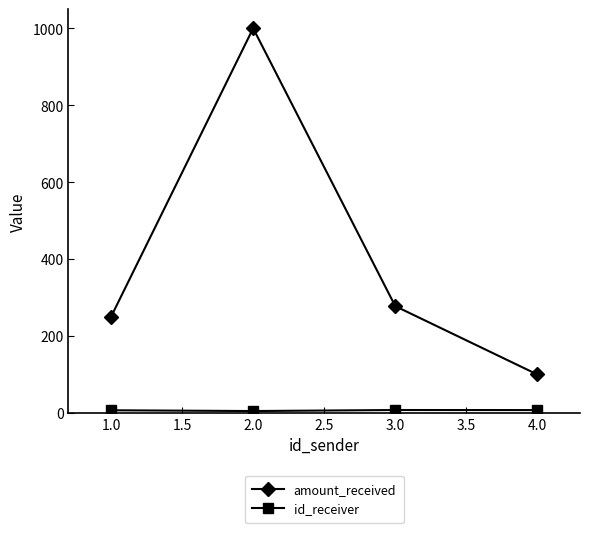

What is the label of the 2nd point from the left?

2.0